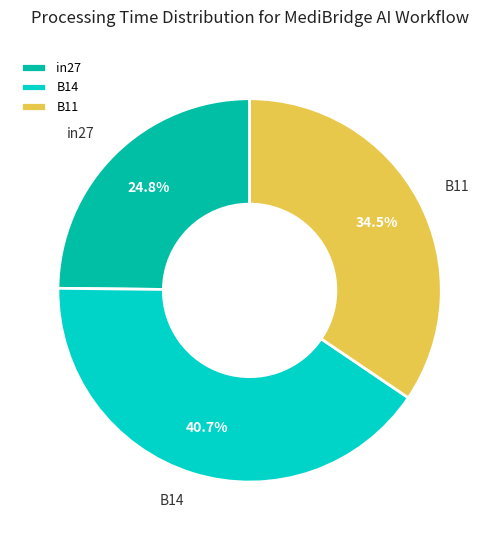

Combined, what portion of the pie is in27 and B14?

65.5%